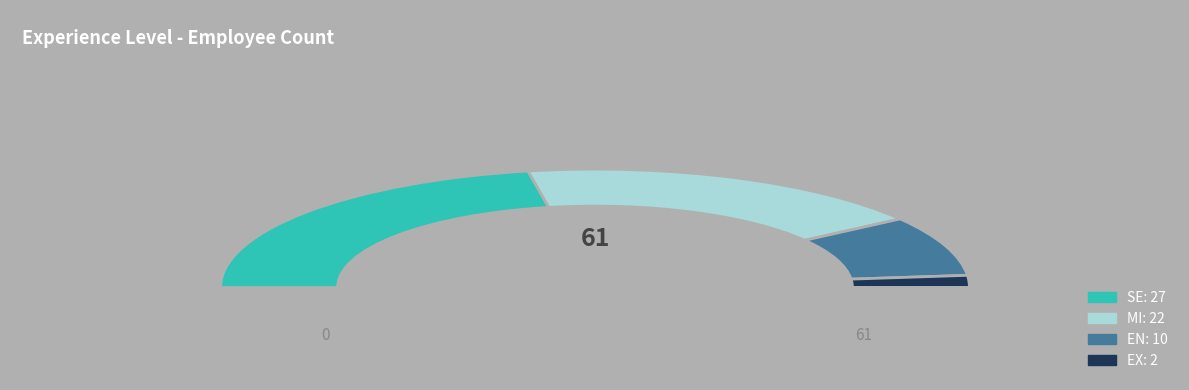

Is there a majority slice in this chart?

No